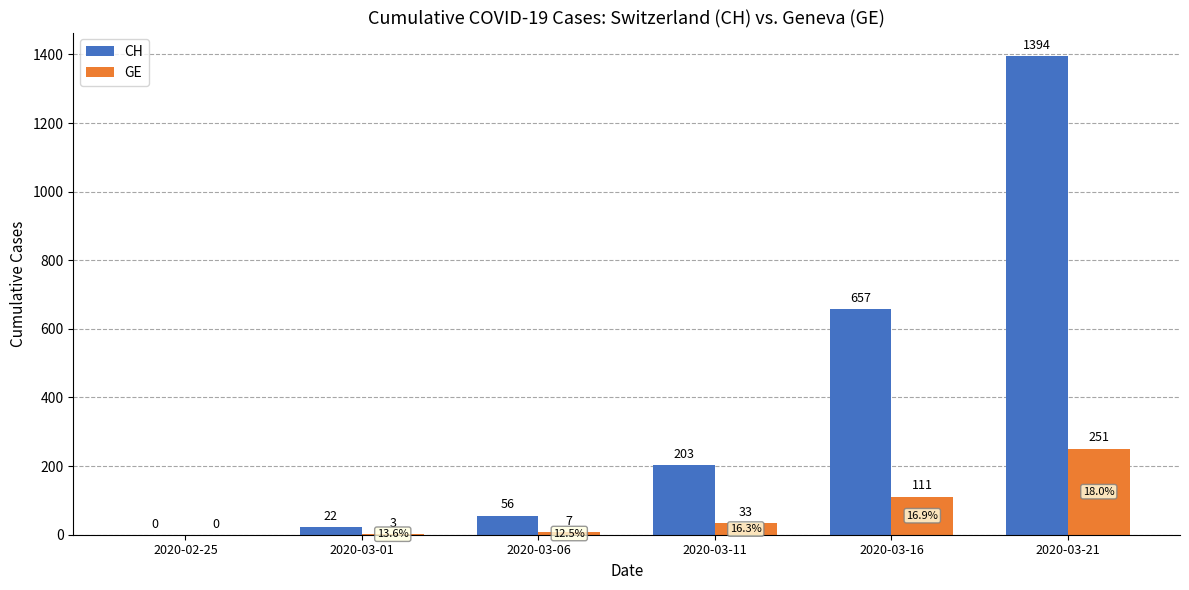

How many distinct data groups are displayed?

2